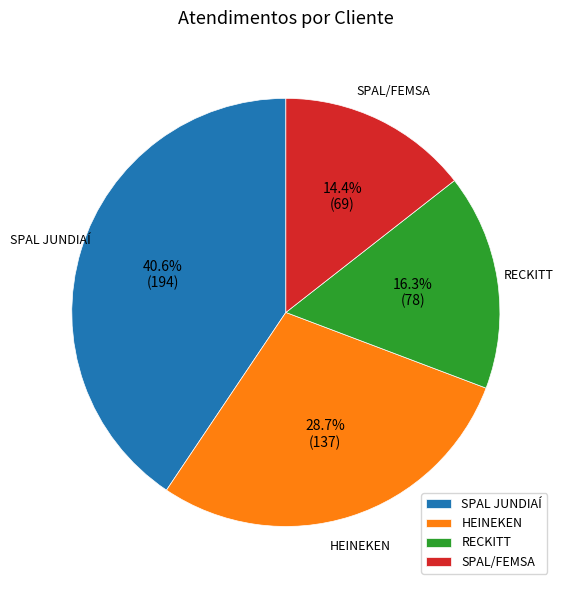

To the nearest percent, what is the combined percentage of HEINEKEN and SPAL/FEMSA?

43%